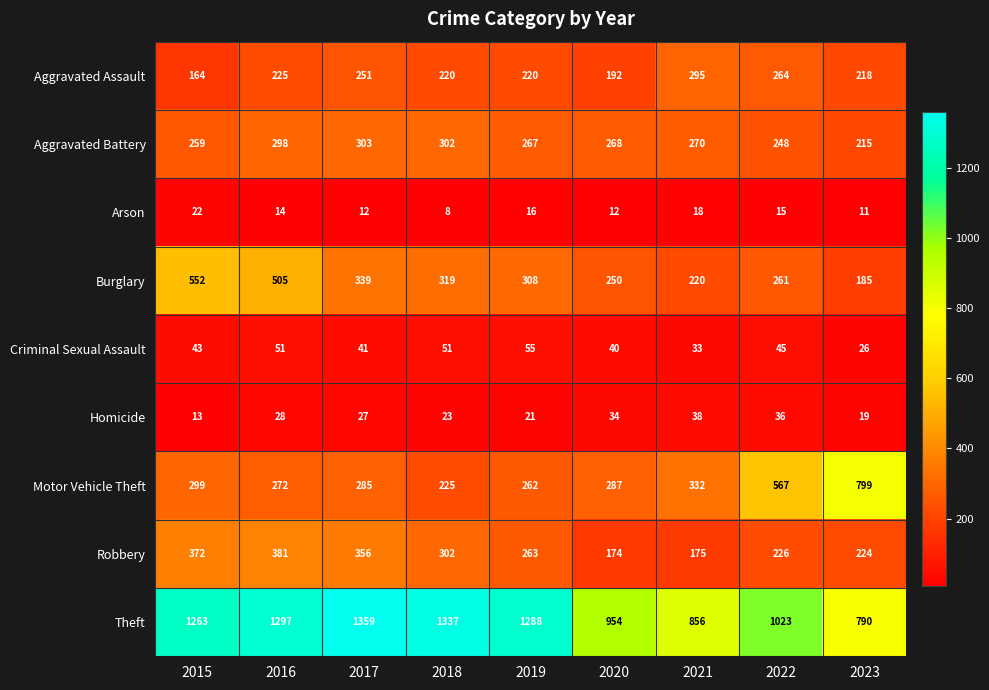

What is the spread (max minus min) of values at 2015?

1250